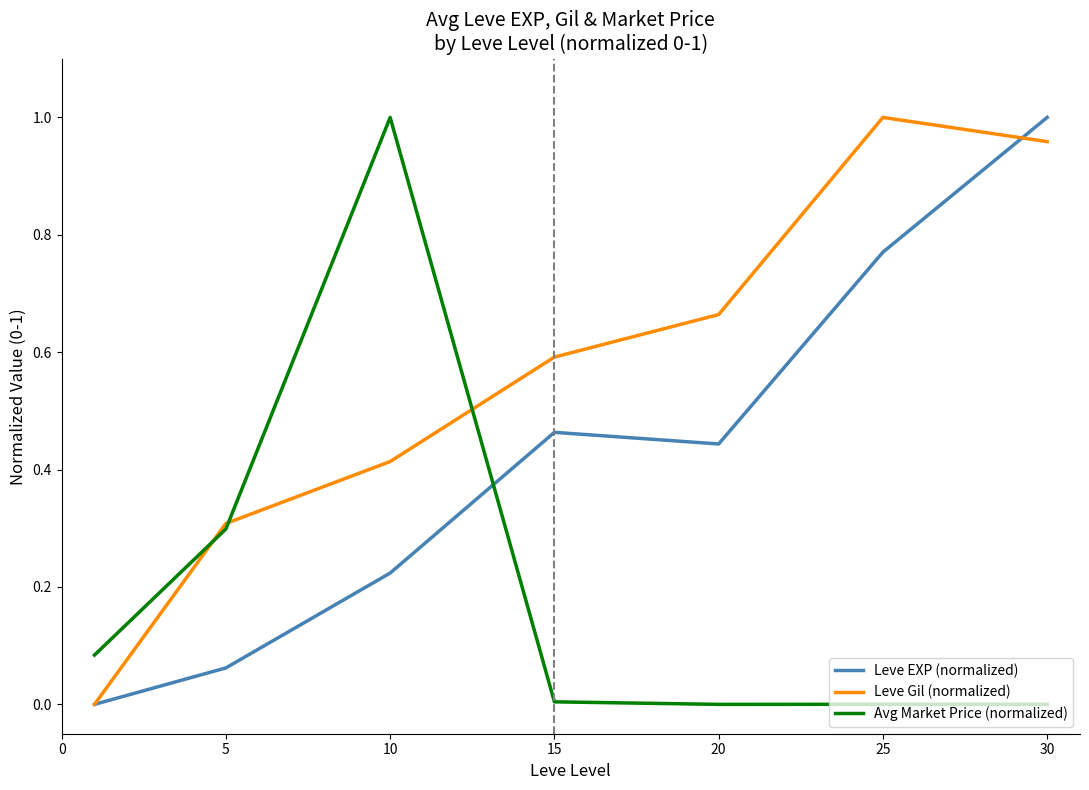

True or false: Avg Market Price (normalized) and Leve EXP (normalized) cross at least once.

True